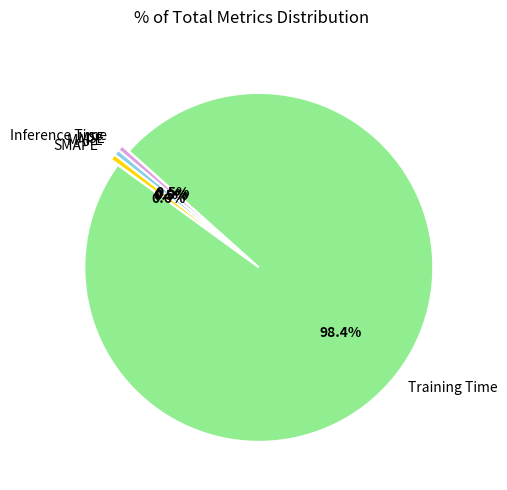

What is the largest slice in the pie chart?

Training Time